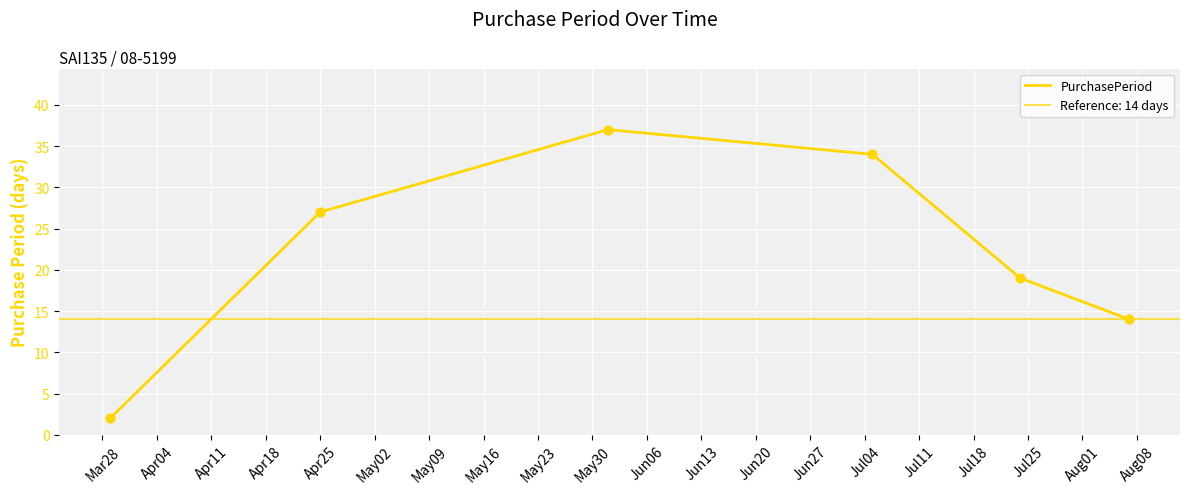

Between Apr11 and Apr18, which is larger?

Apr11